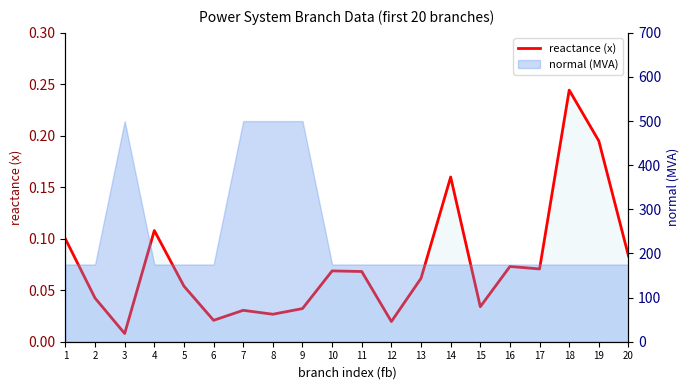

Rank the categories by value from highest to lowest.

18, 19, 14, 4, 1, 20, 16, 17, 10, 11, 13, 5, 2, 15, 9, 7, 8, 6, 12, 3